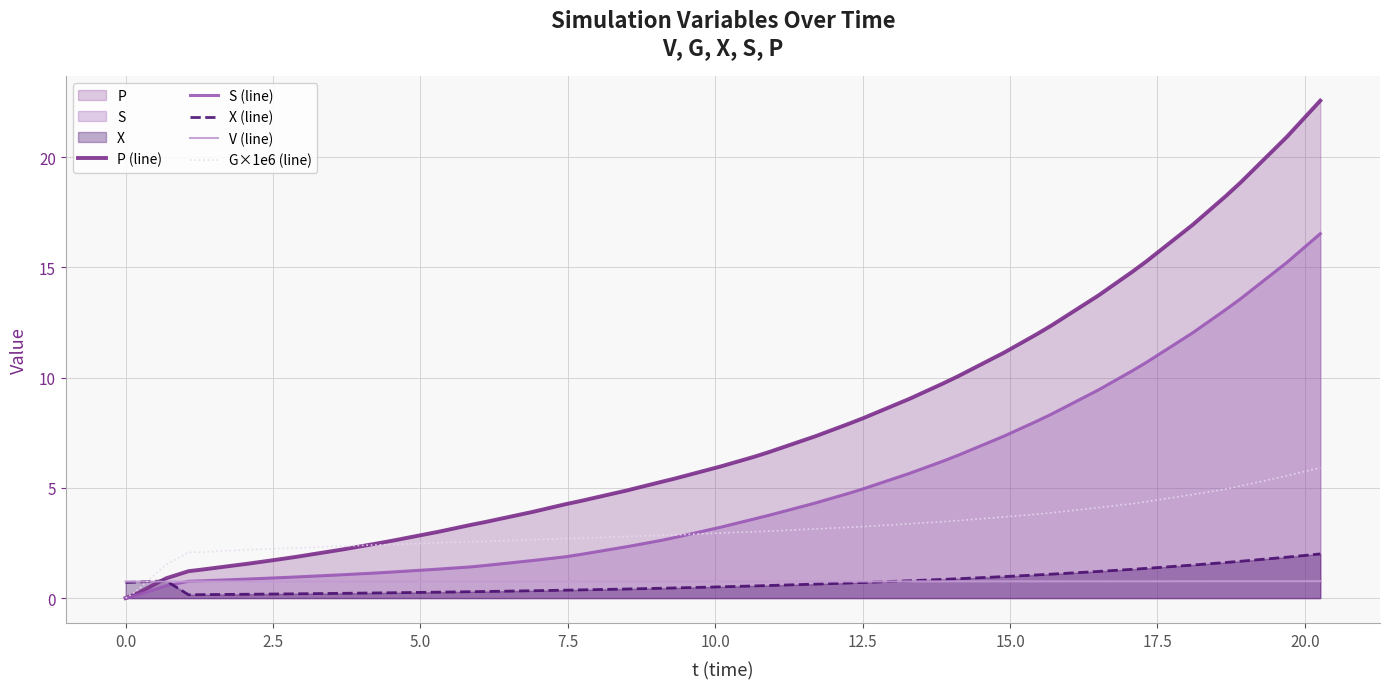

Which series has the largest total across all categories?

P (line)